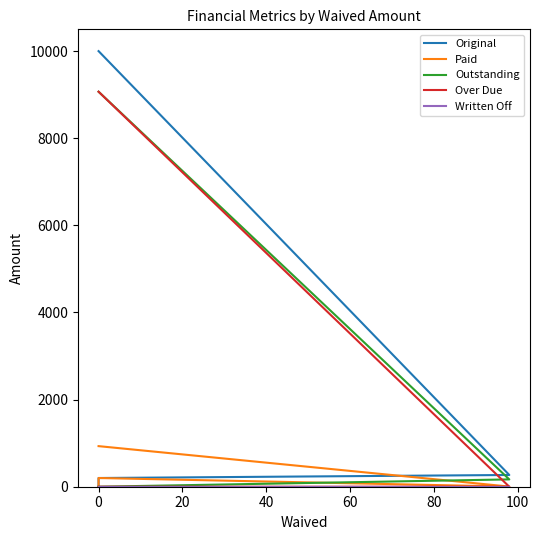

Reading right to left, transcribe all the data shown in this chart.

Original: 0.0	200.0	269.4	10000.0
Paid: 0.0	200.0	3.3	931.7
Outstanding: 0.0	0.0	168.2	9068.3
Over Due: 0.0	0.0	0.0	9068.3
Written Off: 0.0	0.0	0.0	0.0